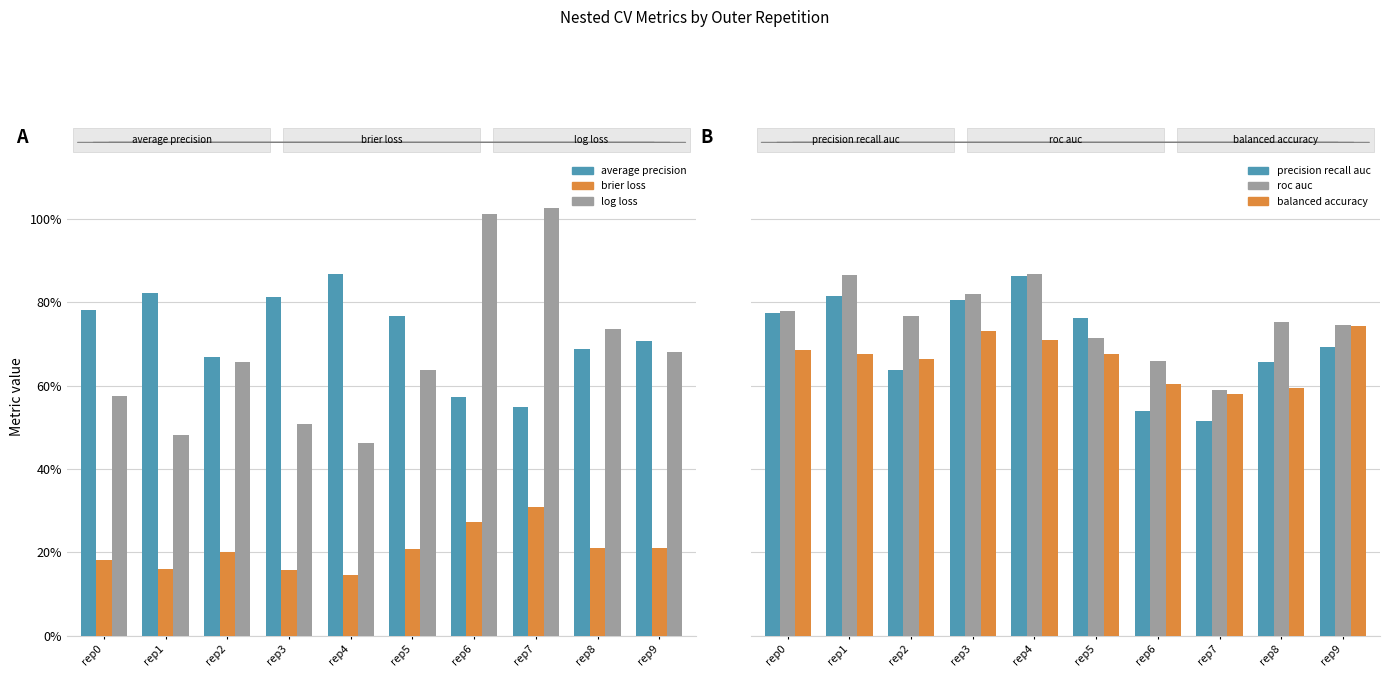

What is the spread (max minus min) of values at rep9?

0.5